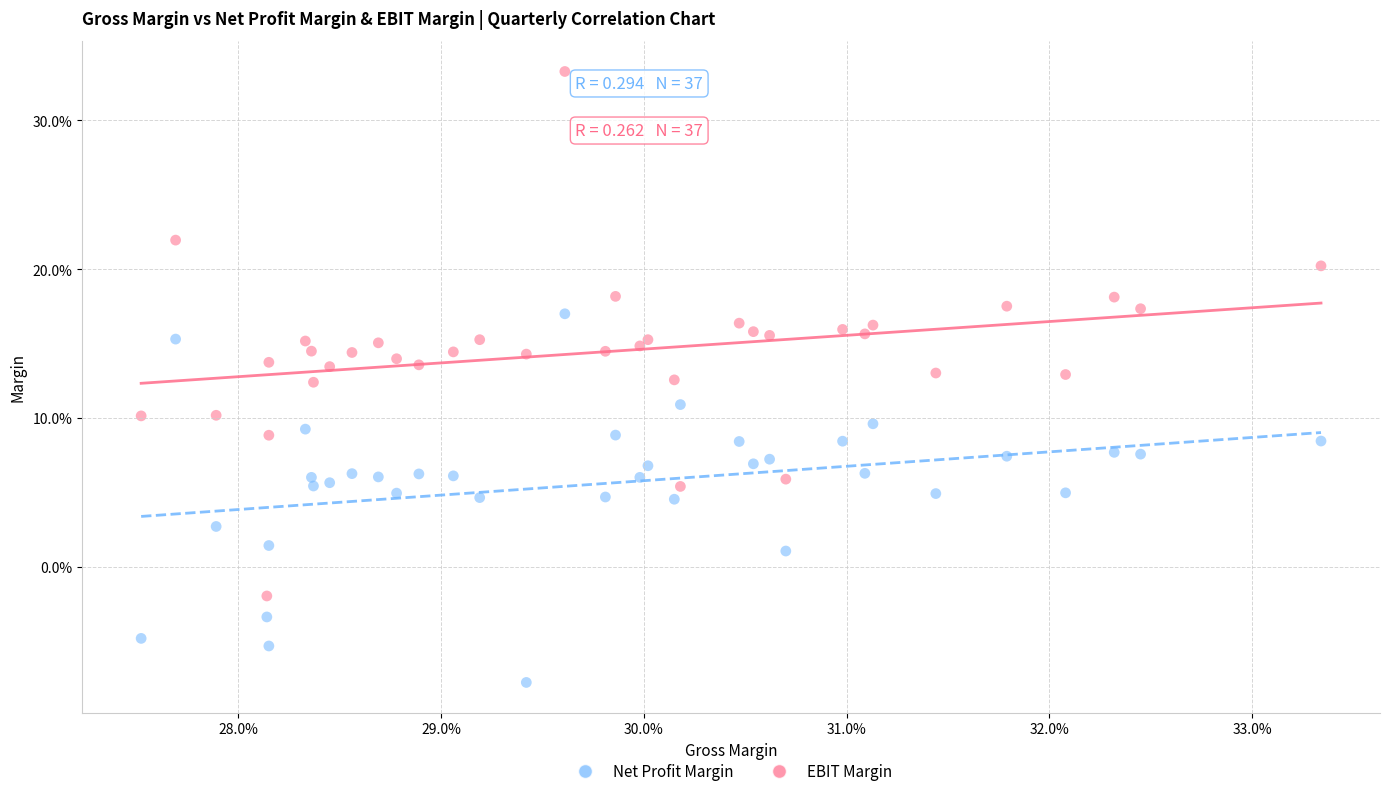

Which series reaches the minimum Y coordinate?

Net Profit Margin